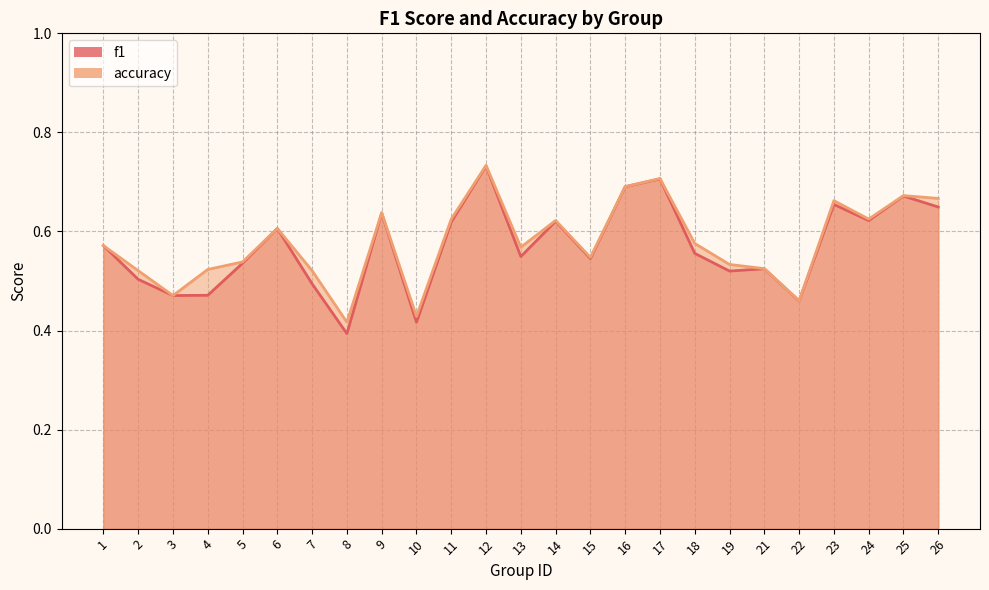

Does the chart have visible grid lines?

Yes